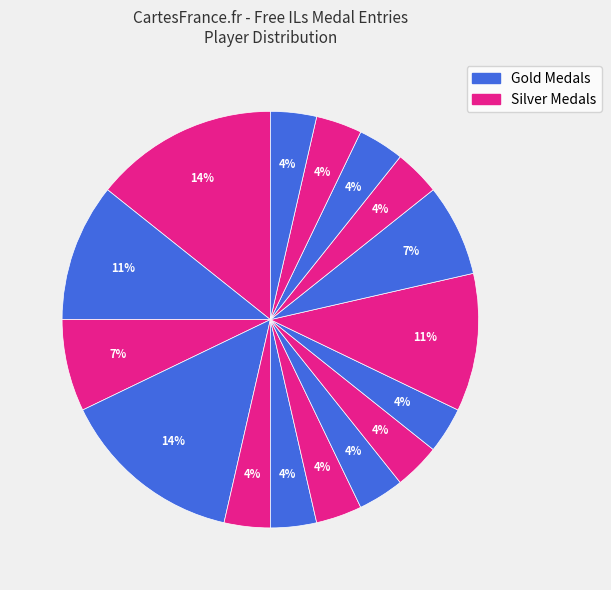

How many segments does this pie chart have?

16